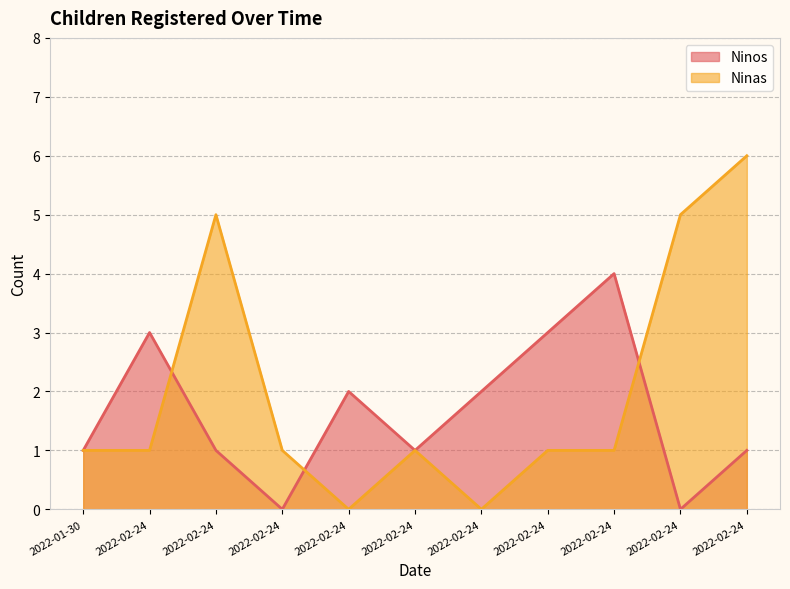

What is the total value across all series at 2022-02-24?

4